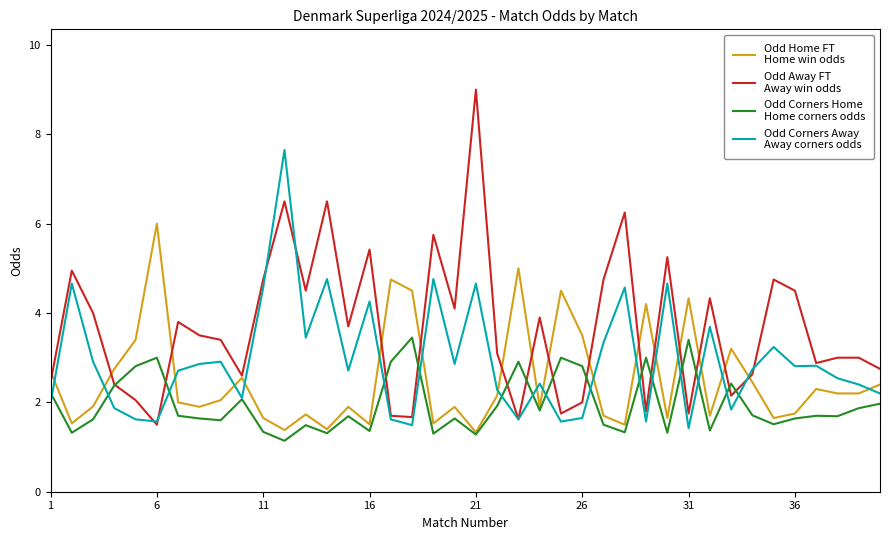

What is the minimum value shown in the chart?

1.1